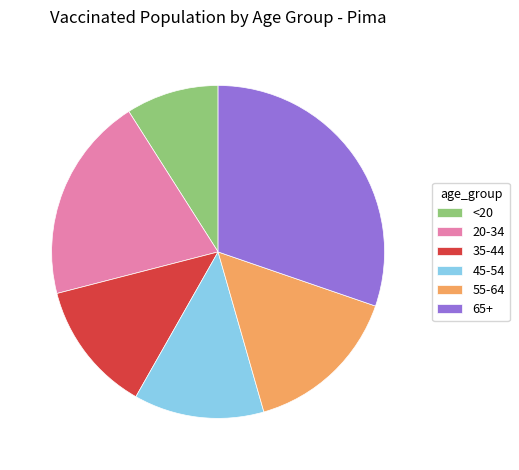

Approximately how many times larger is the value at 45-54 compared to 65+?

0.4